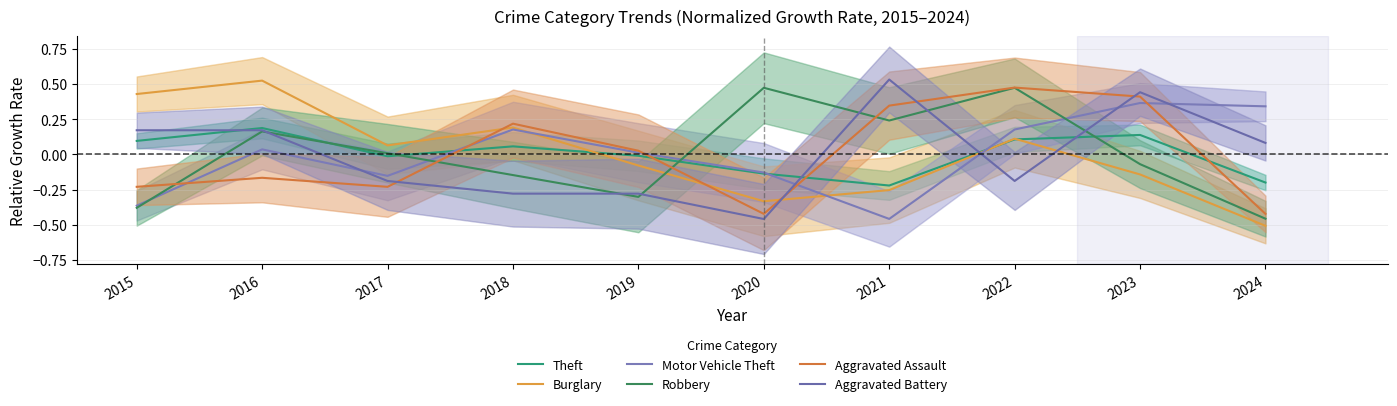

In Aggravated Battery, how many points are lower than both neighbors (excluding endpoints)?

2